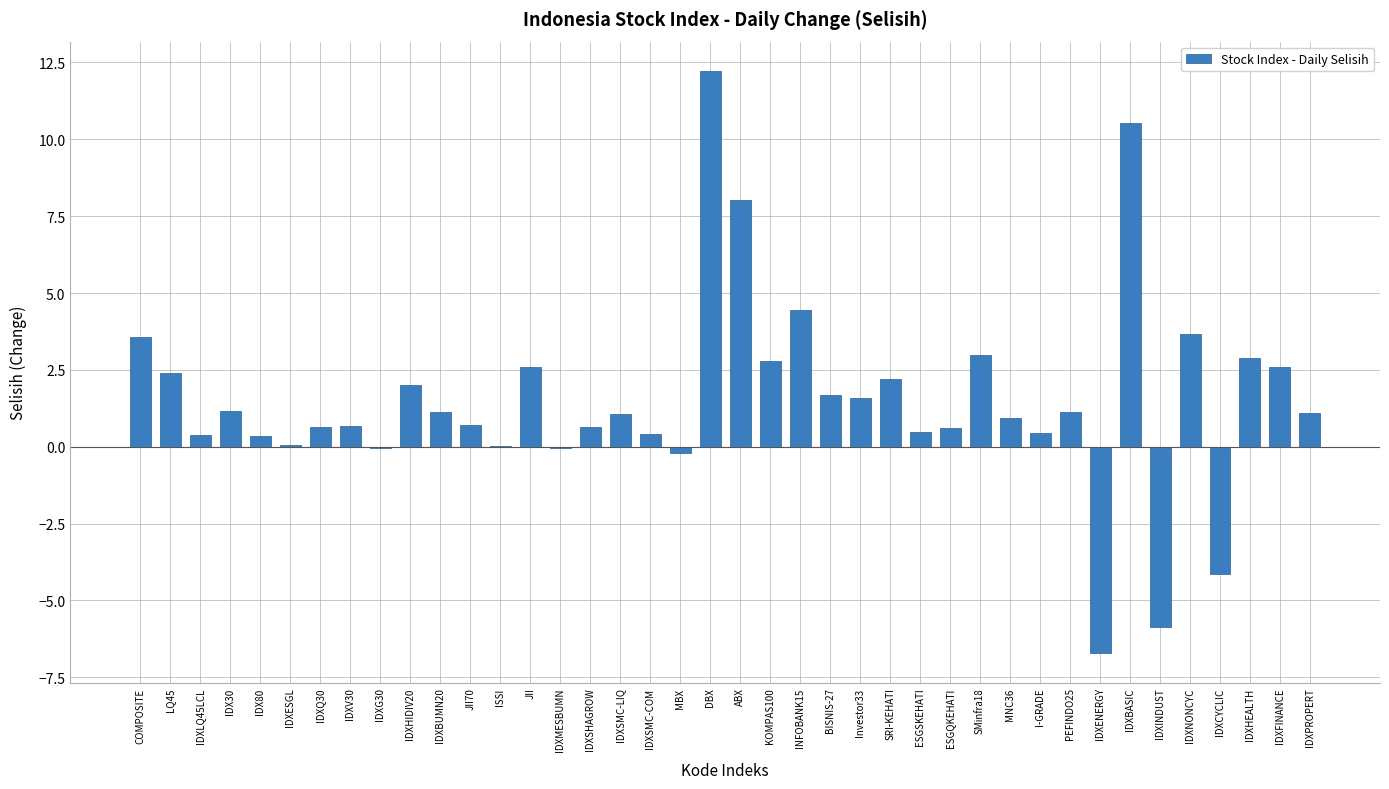

Count the number of categories in the chart.

40